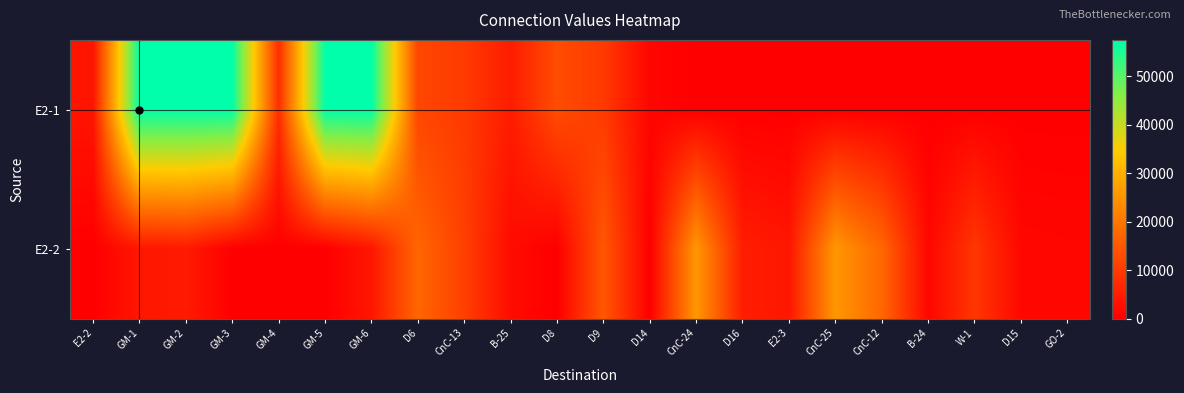

What is the spread (max minus min) of values at CnC-13?

840